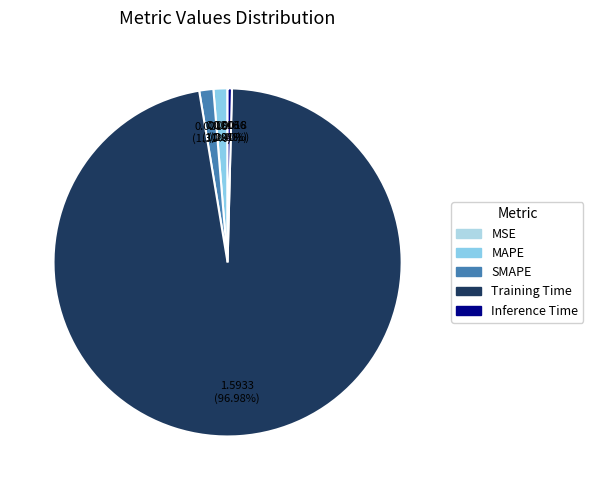

How many slices are in this pie chart?

5